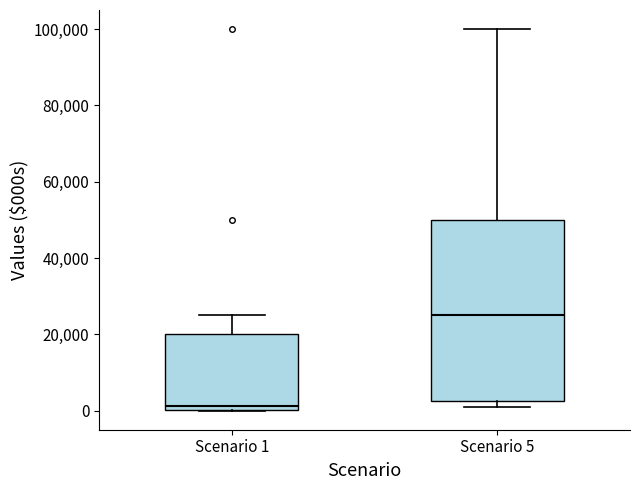

Which box has the highest median line?

Scenario 5